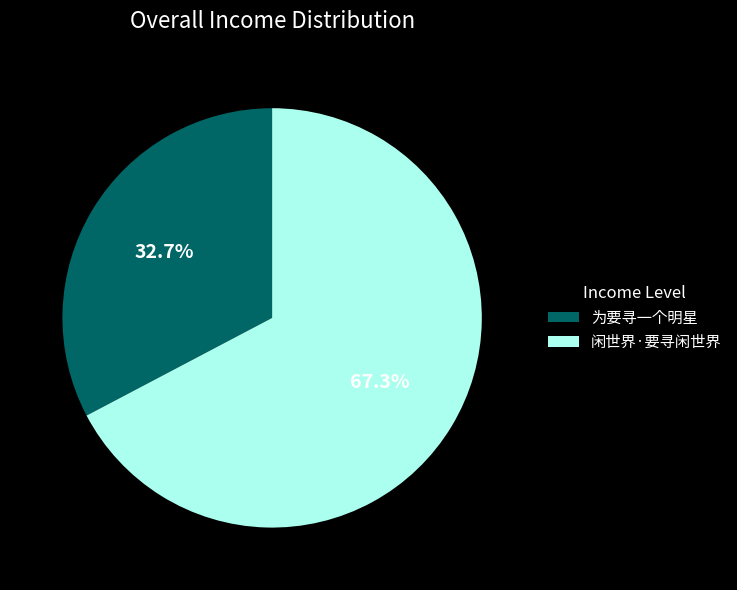

To the nearest percent, what percentage of the pie is 闲世界·要寻闲世界?

67%